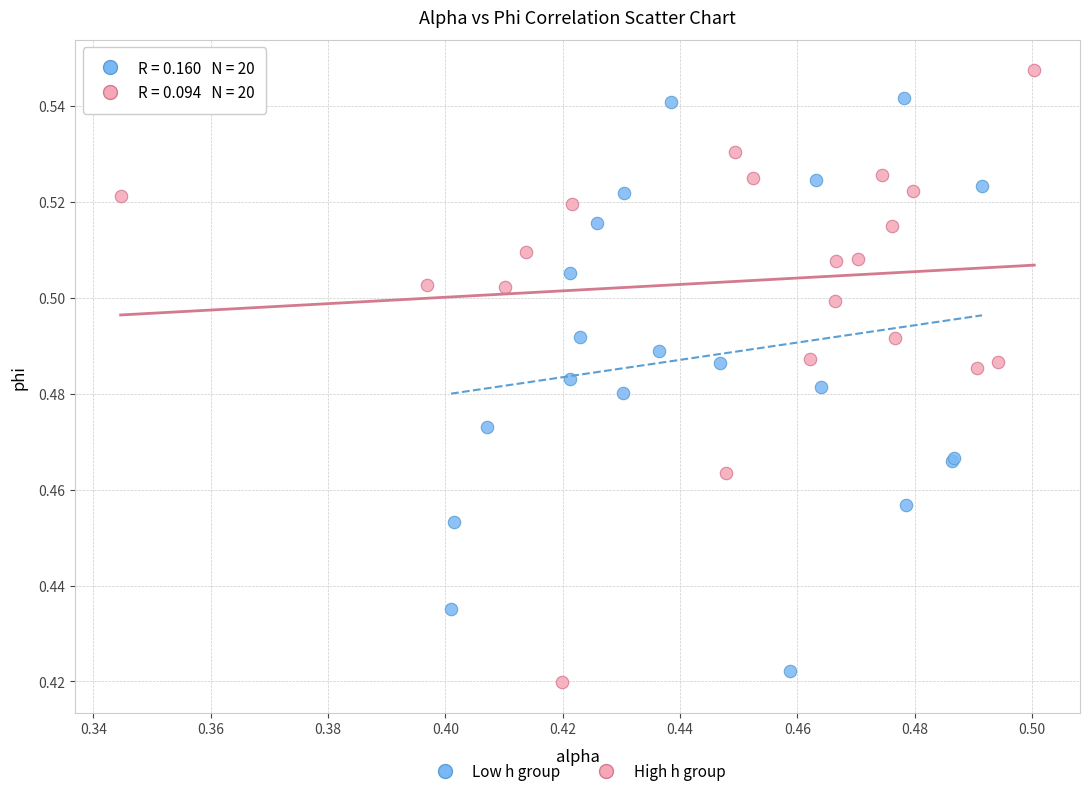

Which series reaches the maximum Y coordinate?

High h group